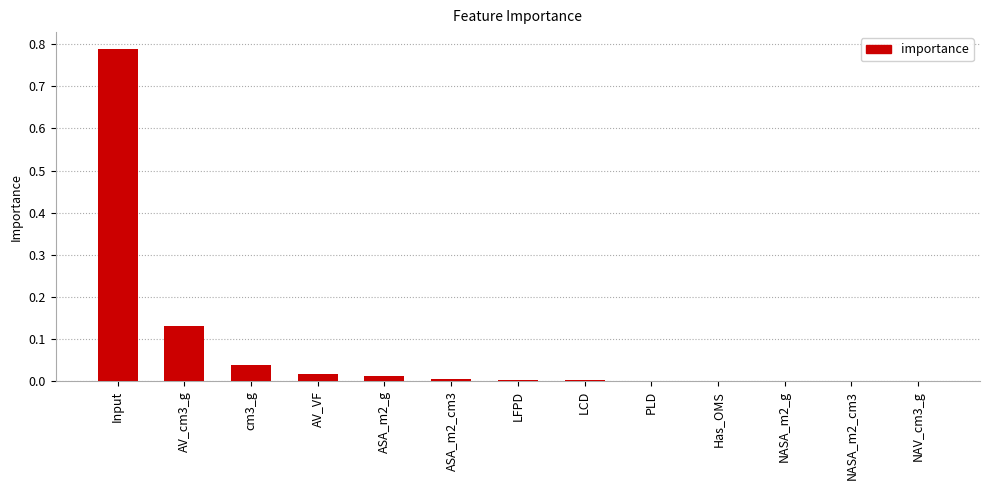

At which category does the chart reach its peak across all series?

Input